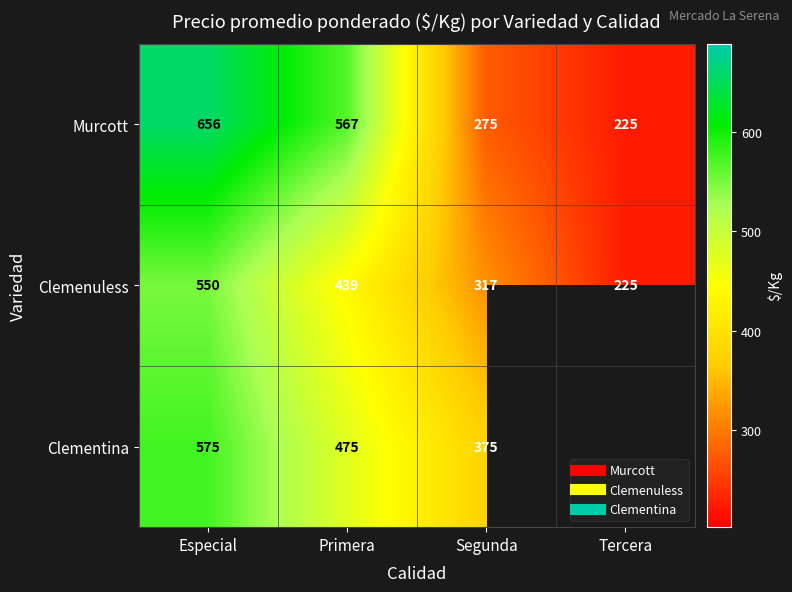

Rank the series by their maximum value, from lowest to highest.

Clemenuless, Clementina, Murcott